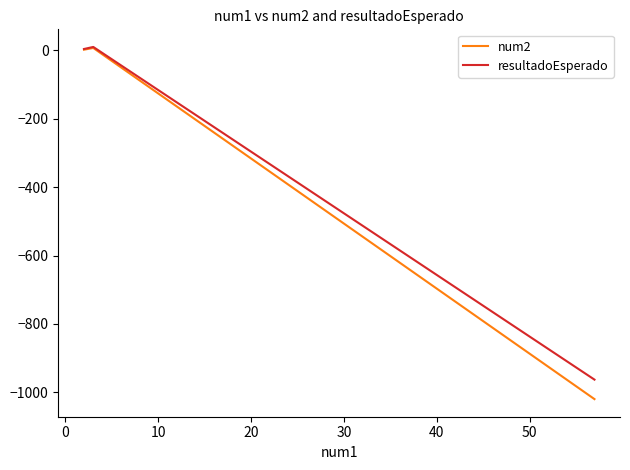

What are all the series names shown in the legend?

num2, resultadoEsperado